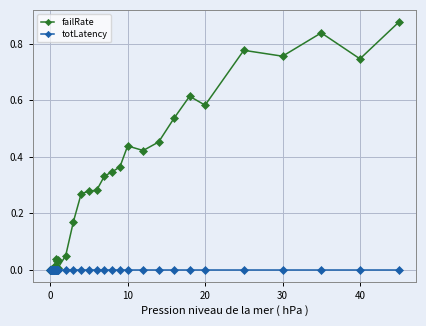

List the series in order of their overall mean, highest first.

failRate, totLatency